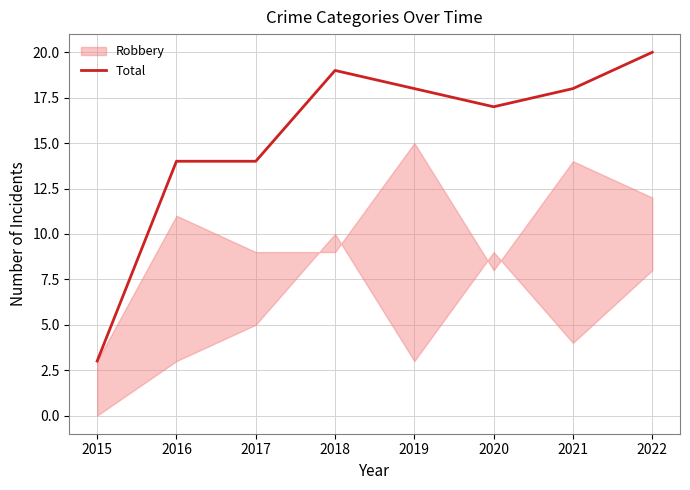

What value does the data have at 2019?

18